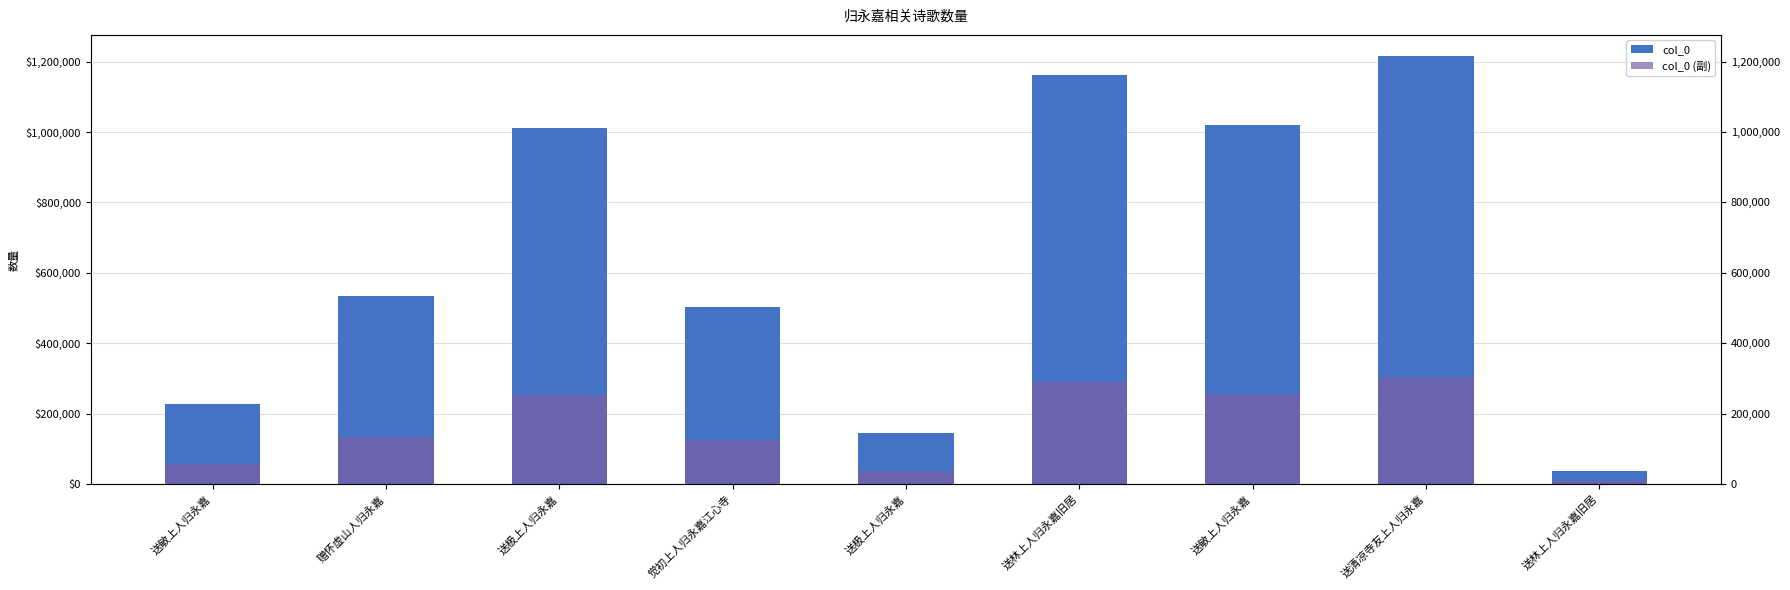

What is the label of the 6th bar from the left?

送林上人归永嘉旧居